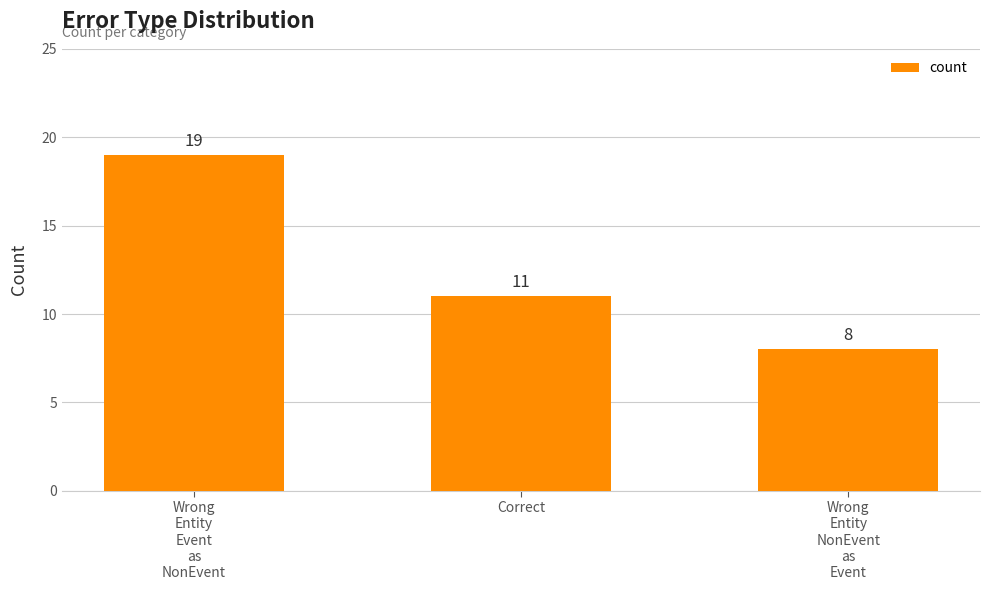

What is the value of the 1st bar from the left?

19